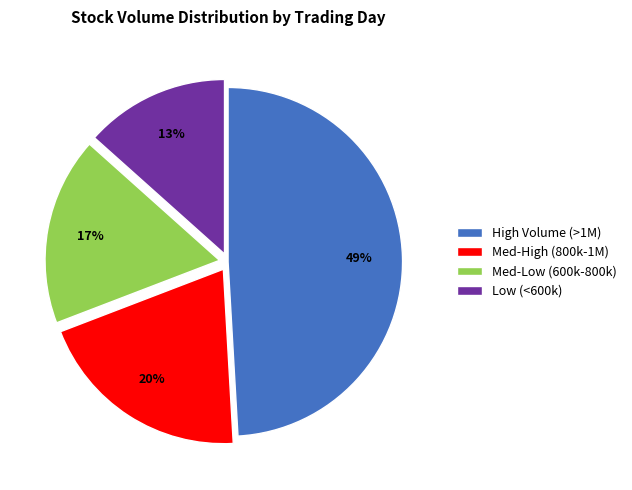

How many slices are in this pie chart?

4